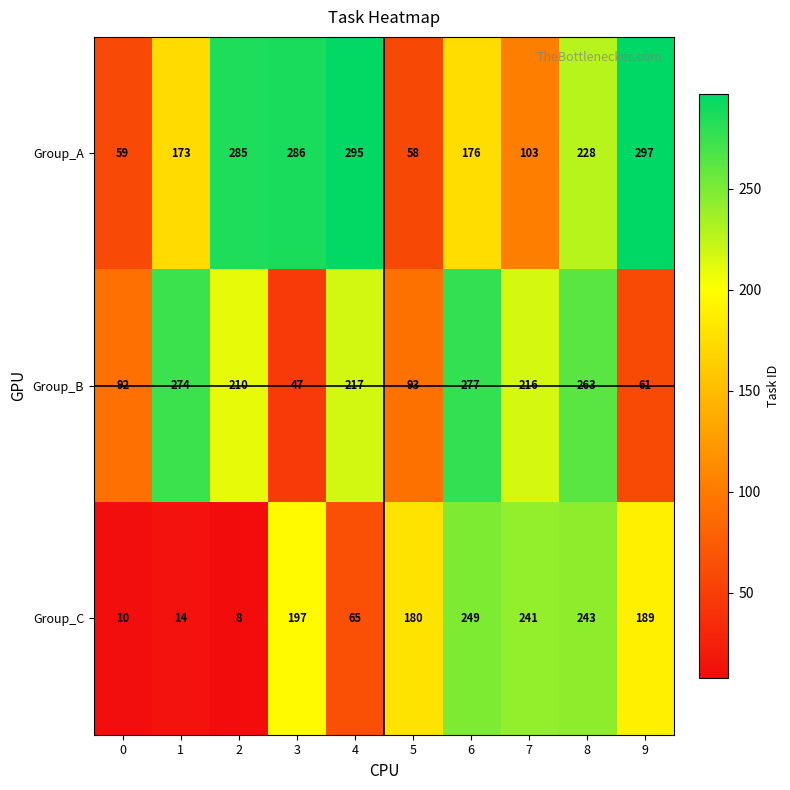

What is the average value of the Group_C series?

140